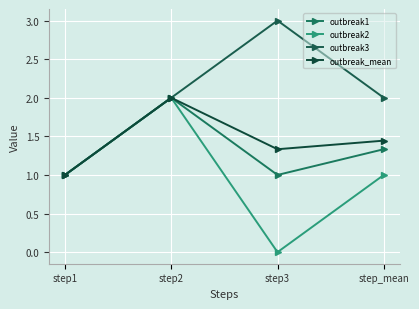

True or false: outbreak2 and outbreak3 cross at least once.

False